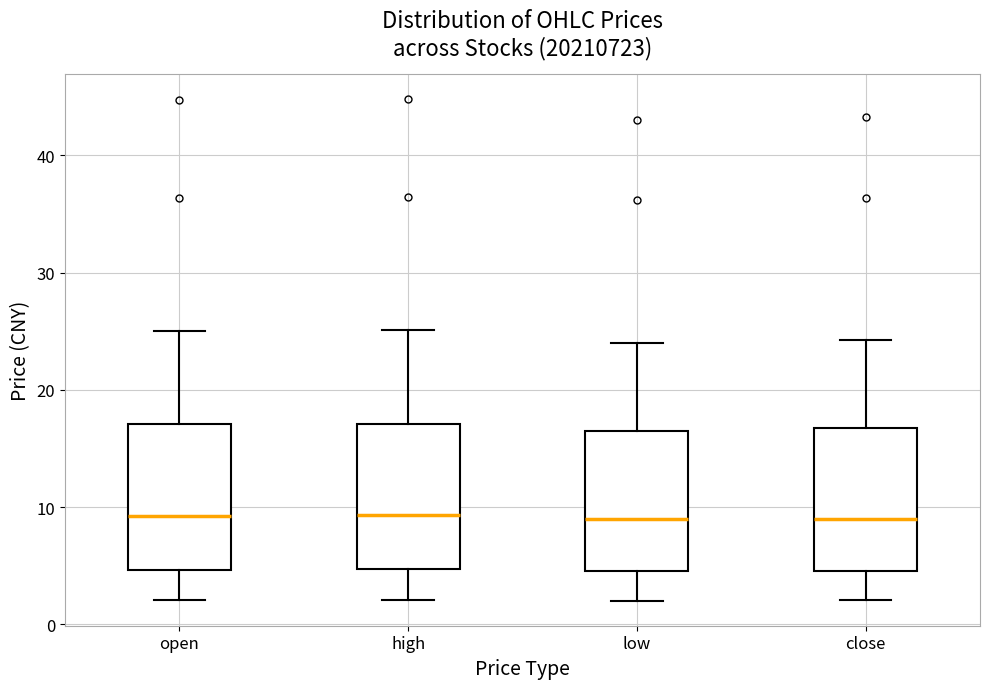

Reading left to right, transcribe this box plot: for each box, give where its median line is, the range the box spans, and where its two whiskers end, as read against the y-axis. The values are not printed on the chart, so give them approximately, as read against the axis.

open: median 9, box 5 to 17, whiskers 2 to 25
high: median 9, box 5 to 17, whiskers 2 to 25
low: median 9, box 5 to 16, whiskers 2 to 24
close: median 9, box 5 to 17, whiskers 2 to 24